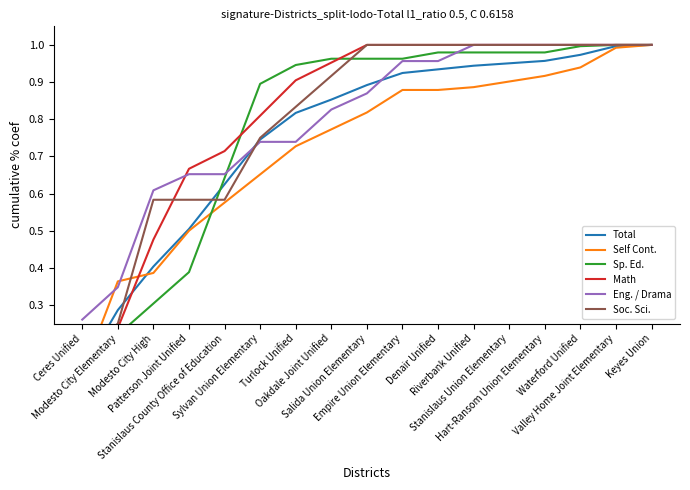

The value of Sp. Ed. at Sylvan Union Elementary is 0.3. True or false?

False